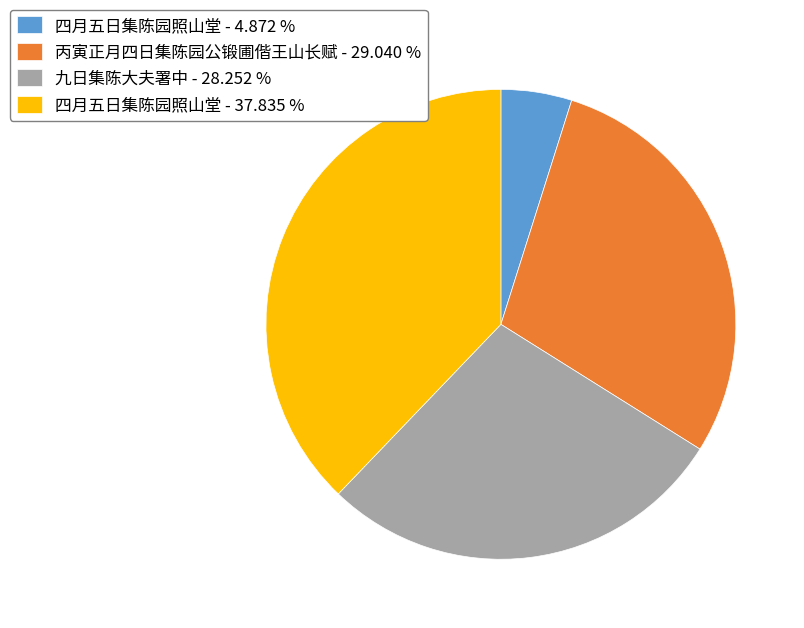

Is the sum of 四月五日集陈园照山堂 - 37.835 % and 丙寅正月四日集陈园公锻圃偕王山长赋 - 29.040 % greater than half?

Yes